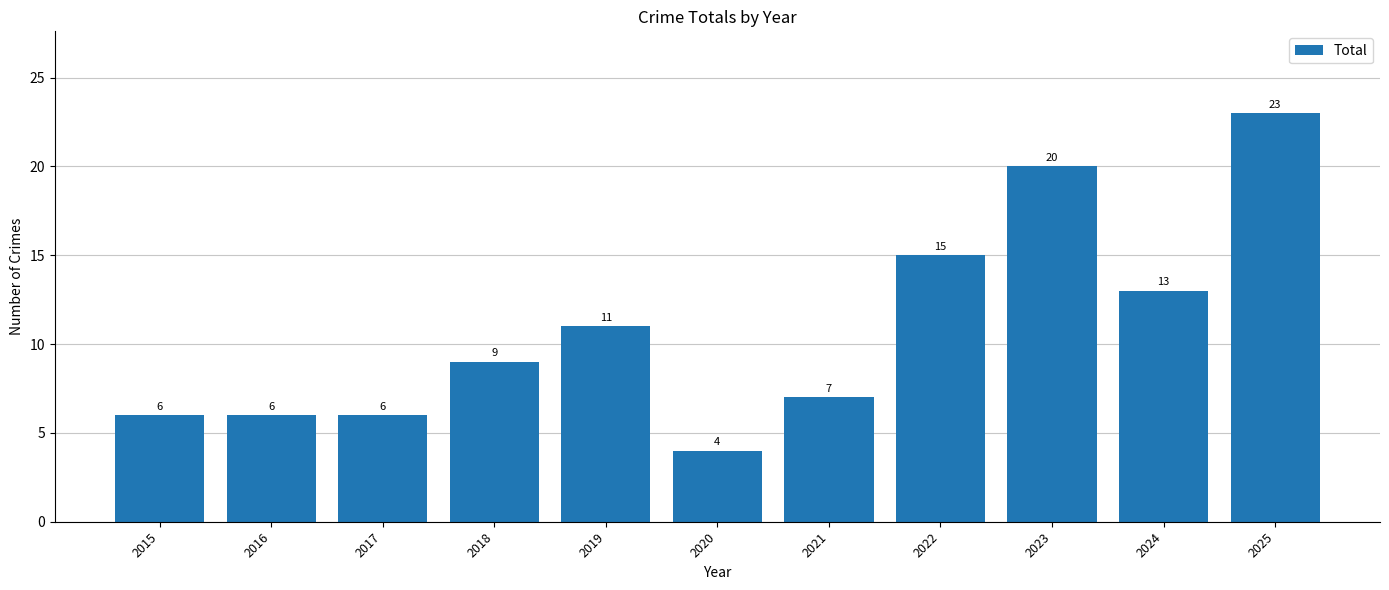

At which category does the chart reach its peak across all series?

2025